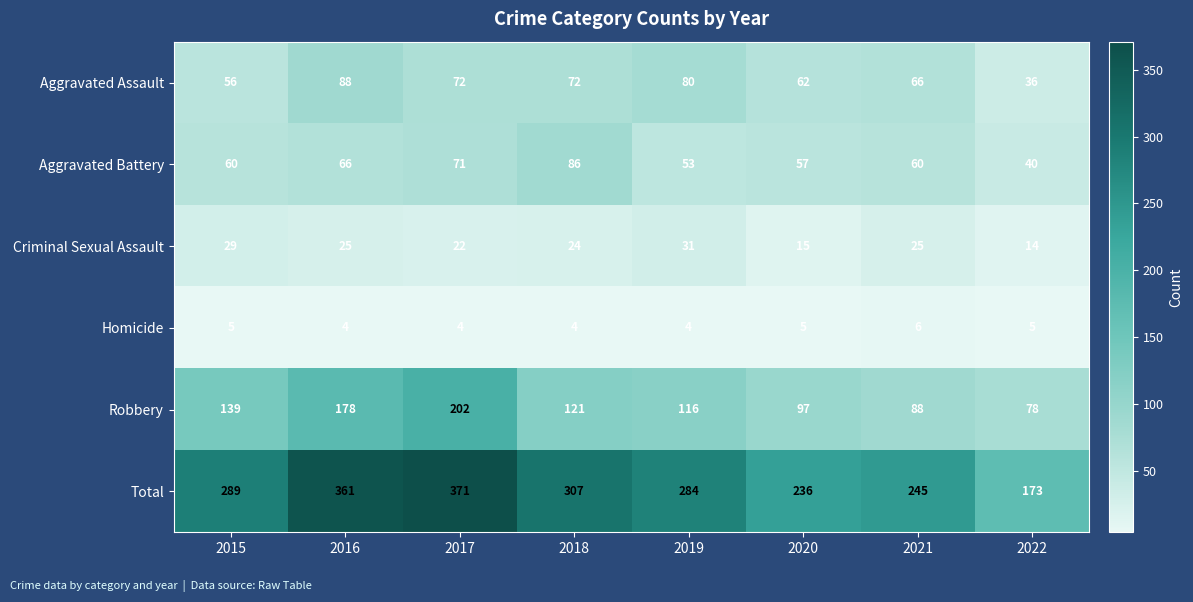

At how many categories does at least one series exceed 221?

7